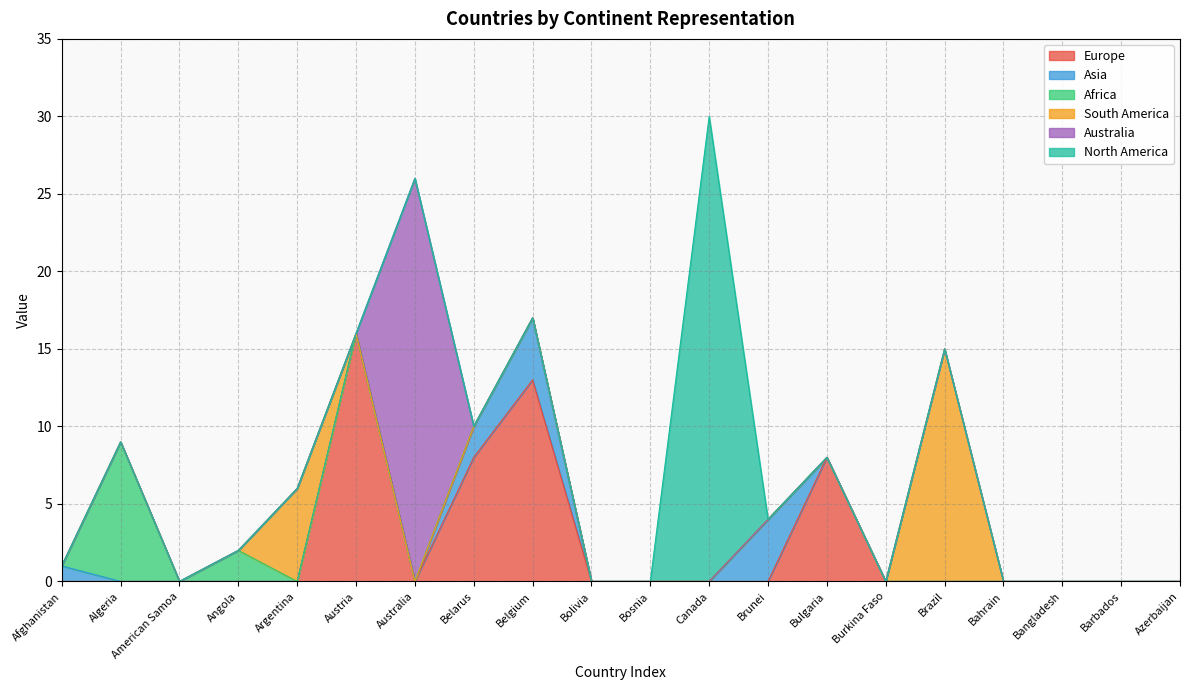

Reading right to left, list all the values displayed in this chart.

Europe: 0	0	0	0	0	0	8	0	0	0	0	13	8	0	16	0	0	0	0	0
Asia: 0	0	0	0	0	0	0	4	0	0	0	4	2	0	0	0	0	0	0	1
Africa: 0	0	0	0	0	0	0	0	0	0	0	0	0	0	0	0	2	0	9	0
South America: 0	0	0	0	15	0	0	0	0	0	0	0	0	0	0	6	0	0	0	0
Australia: 0	0	0	0	0	0	0	0	0	0	0	0	0	26	0	0	0	0	0	0
North America: 0	0	0	0	0	0	0	0	30	0	0	0	0	0	0	0	0	0	0	0